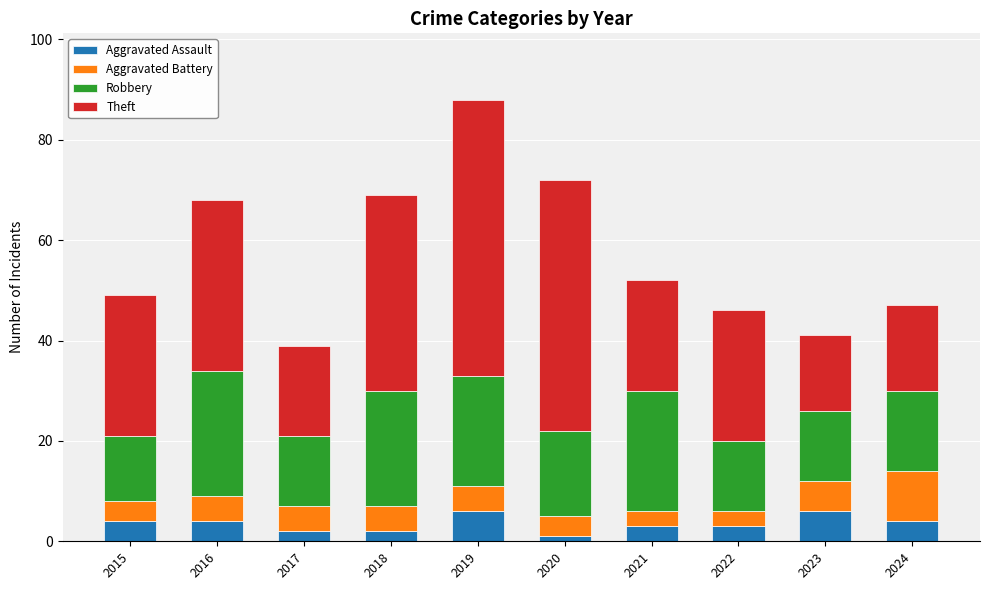

The value of Aggravated Assault at 2023 is 6. True or false?

True